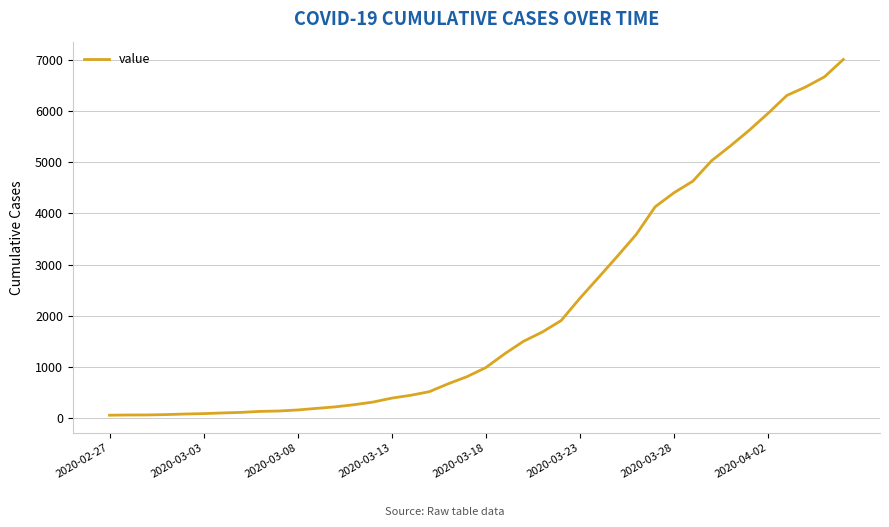

How many lines are shown in the chart?

1